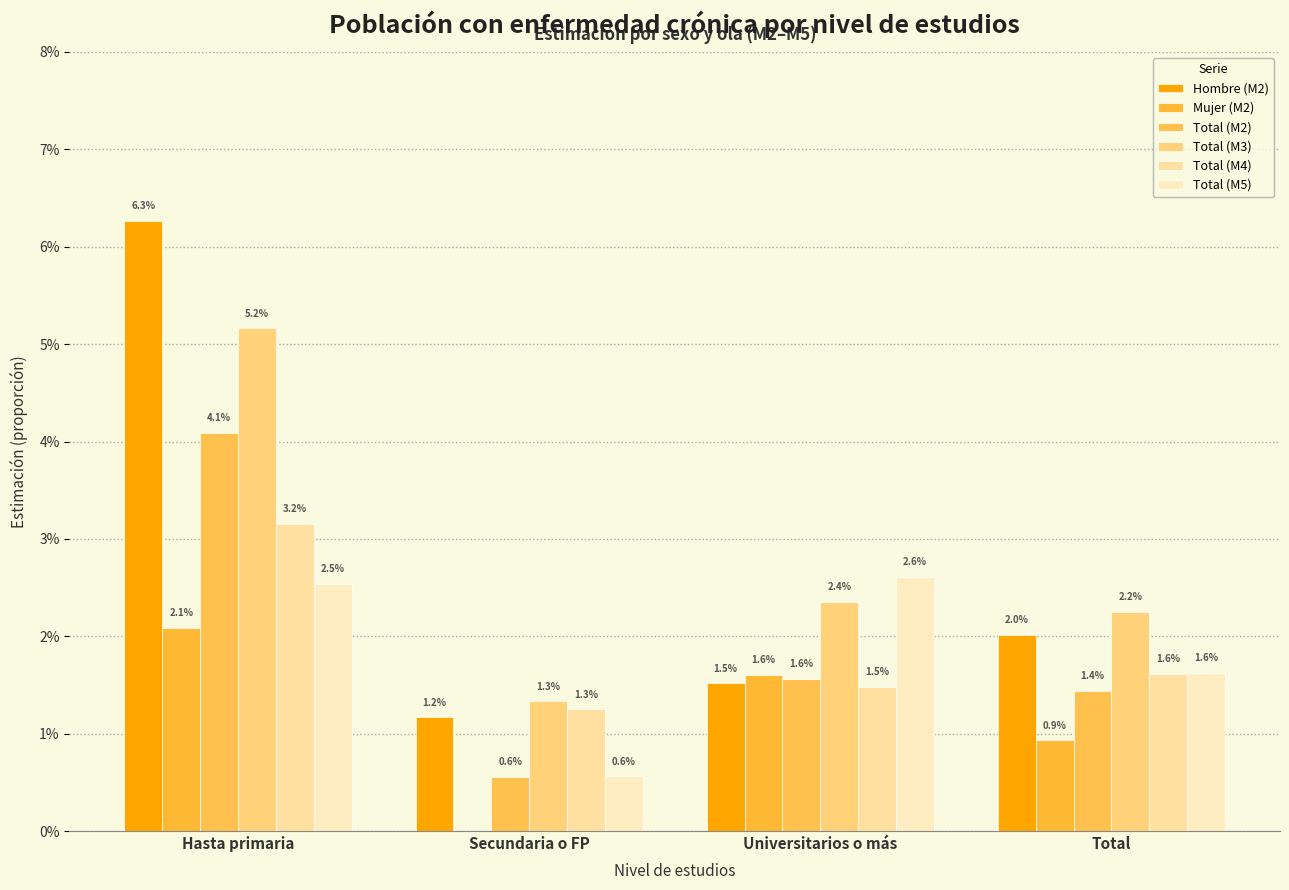

Reading right to left, transcribe all the data shown in this chart.

Hombre (M2): 0.0	0.0	0.0	0.1
Mujer (M2): 0.0	0.0	0.0	0.0
Total (M2): 0.0	0.0	0.0	0.0
Total (M3): 0.0	0.0	0.0	0.1
Total (M4): 0.0	0.0	0.0	0.0
Total (M5): 0.0	0.0	0.0	0.0